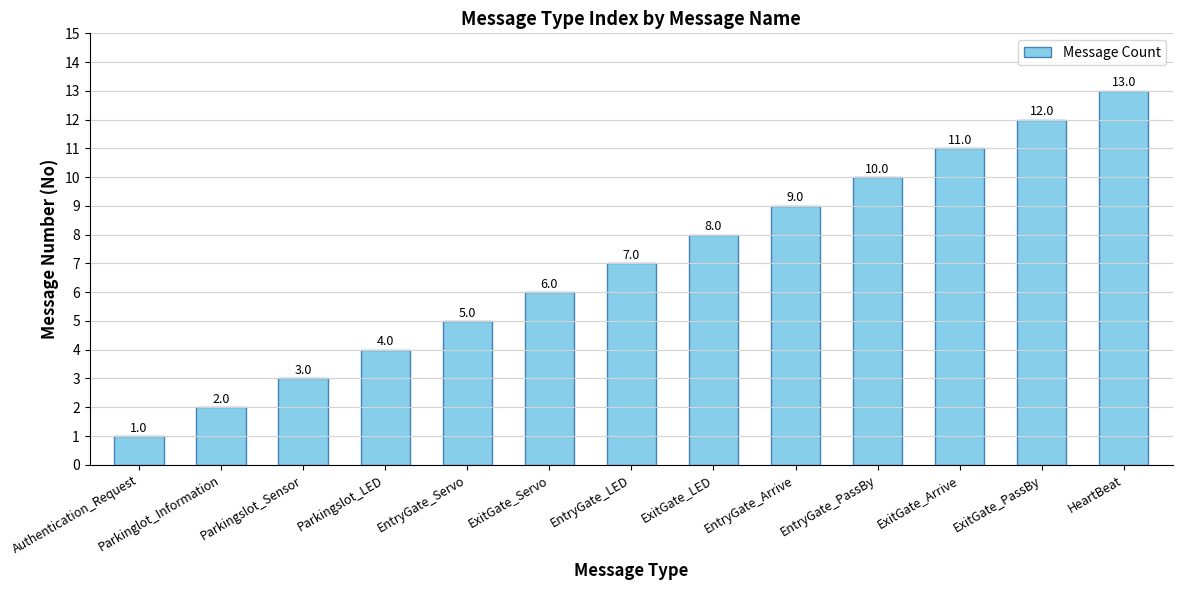

Where is the data nearest to the value 7?

EntryGate_LED